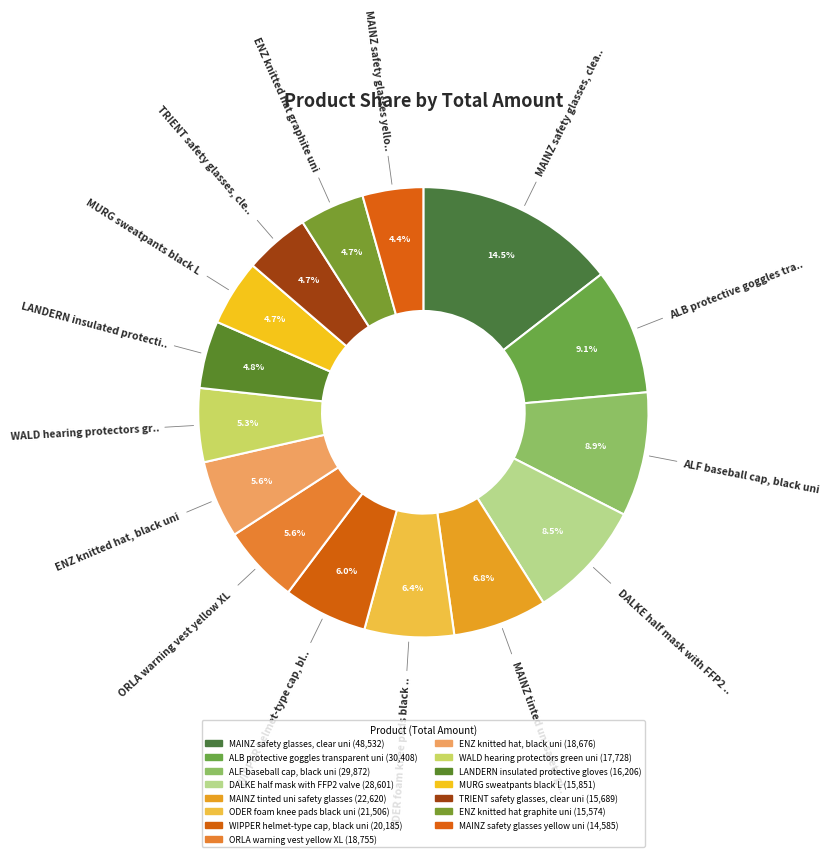

What is the smallest slice in the pie chart?

MAINZ safety glasses yellow uni